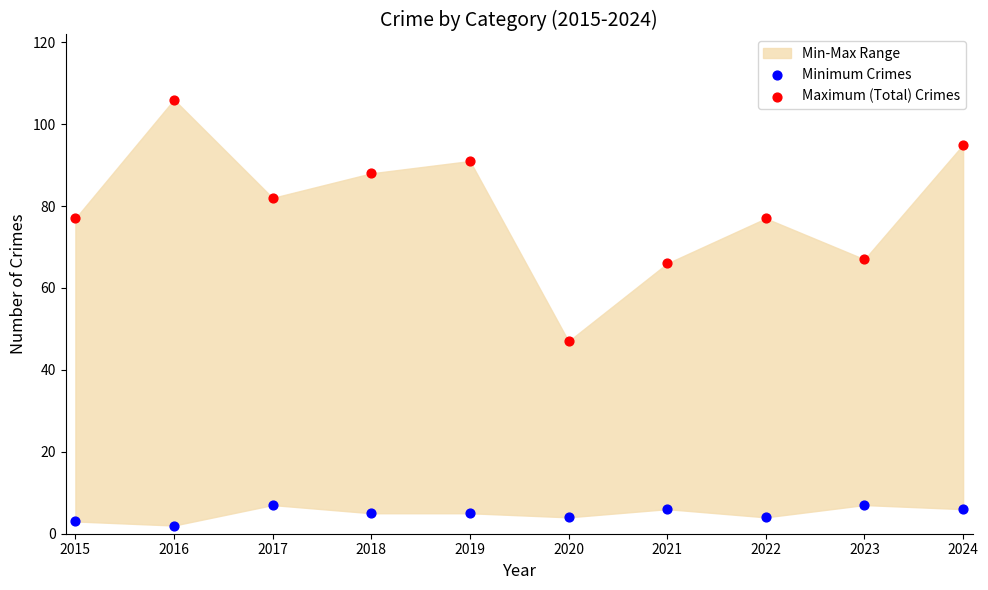

Which series contains the highest Y value?

Maximum (Total) Crimes